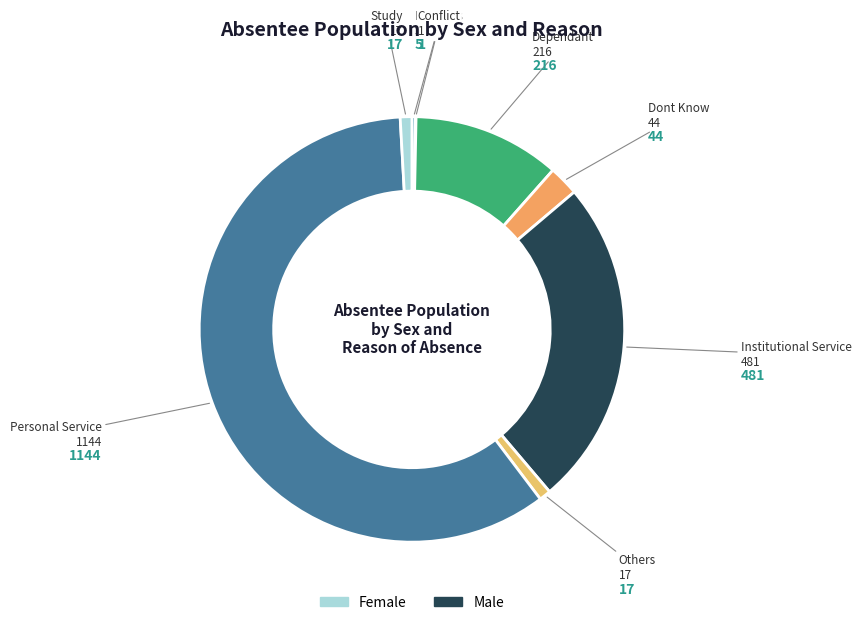

Count the number of slices in the pie.

8